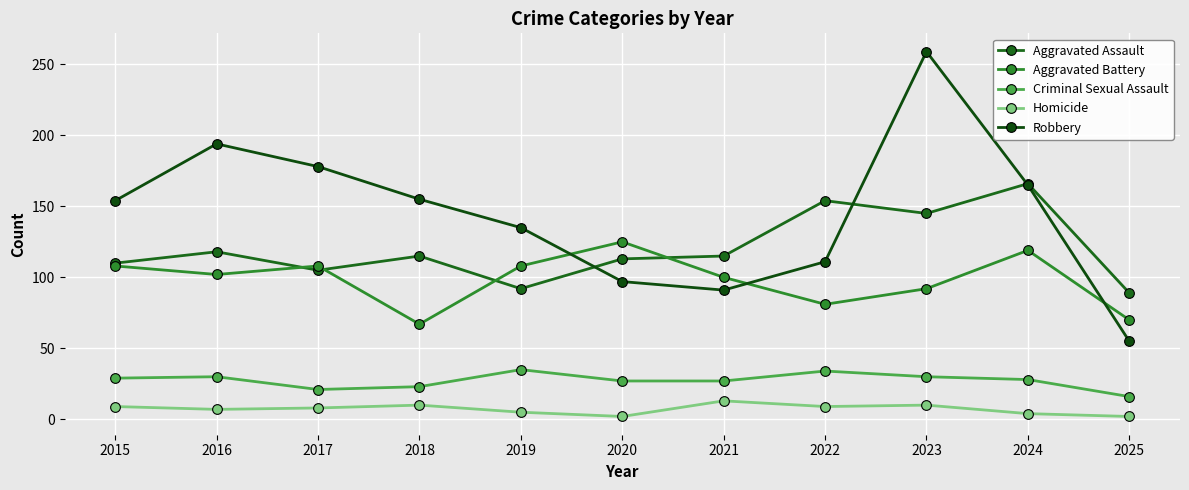

Reading left to right, list all the values displayed in this chart.

Aggravated Assault: 110	118	105	115	92	113	115	154	145	166	89
Aggravated Battery: 108	102	108	67	108	125	100	81	92	119	70
Criminal Sexual Assault: 29	30	21	23	35	27	27	34	30	28	16
Homicide: 9	7	8	10	5	2	13	9	10	4	2
Robbery: 154	194	178	155	135	97	91	111	259	165	55